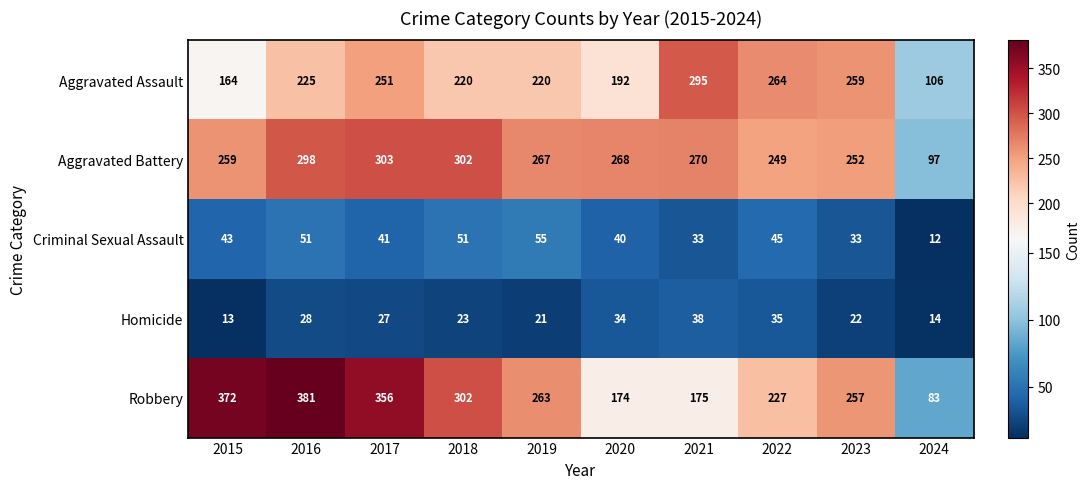

Between 2020 and 2024, which series saw the biggest shift?

Aggravated Battery